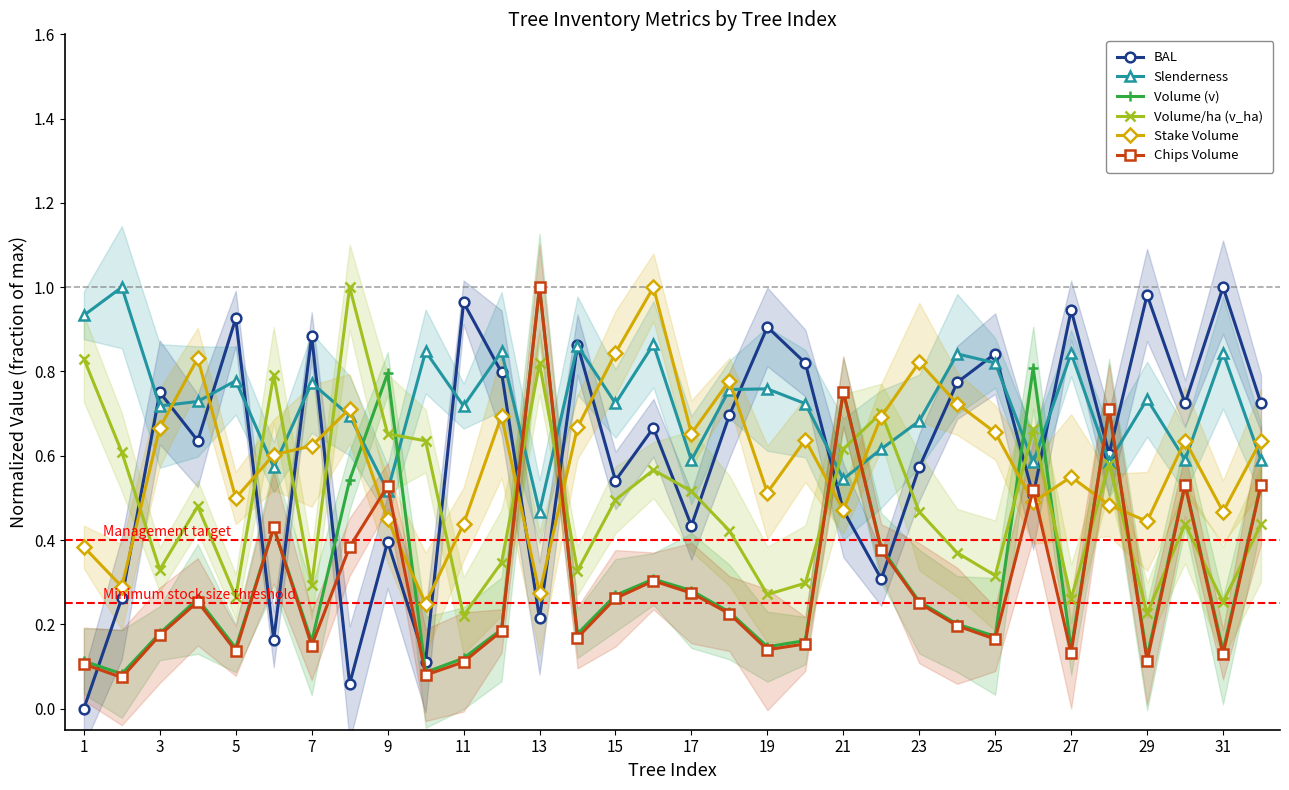

After their last crossing, which series has the higher values: Slenderness or Chips Volume?

Slenderness